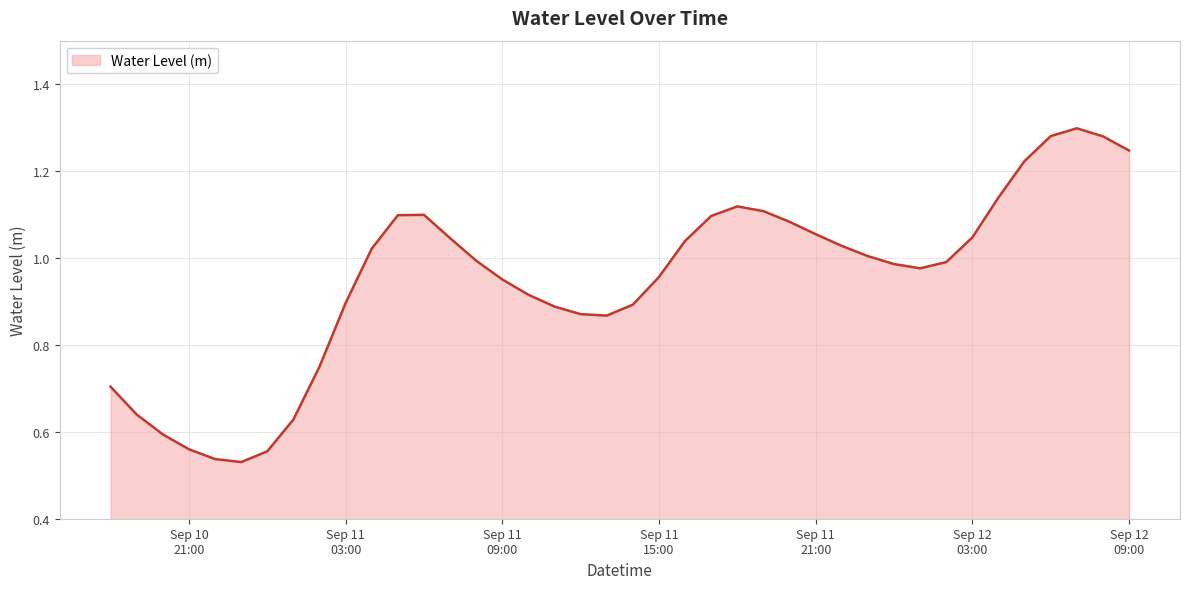

What is the difference between the maximum and minimum values?

0.8